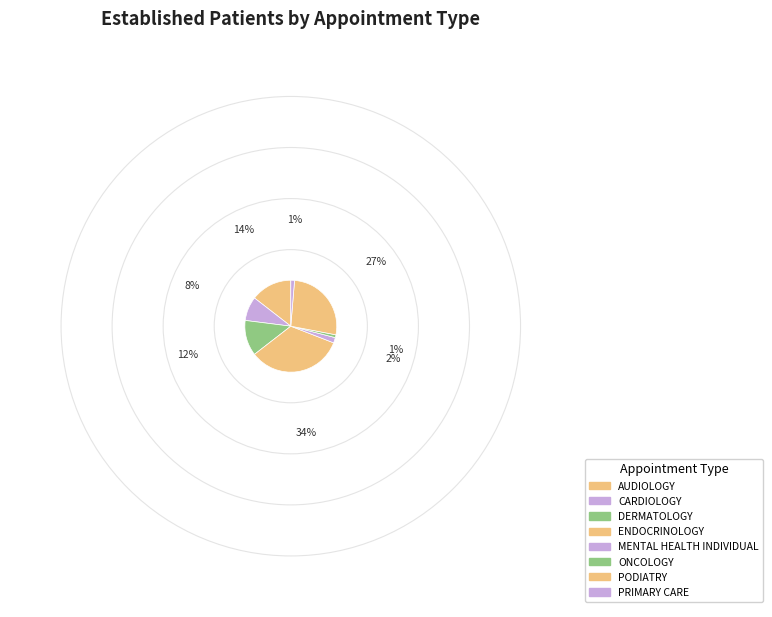

How much of the chart is everything except DERMATOLOGY?

87.5%